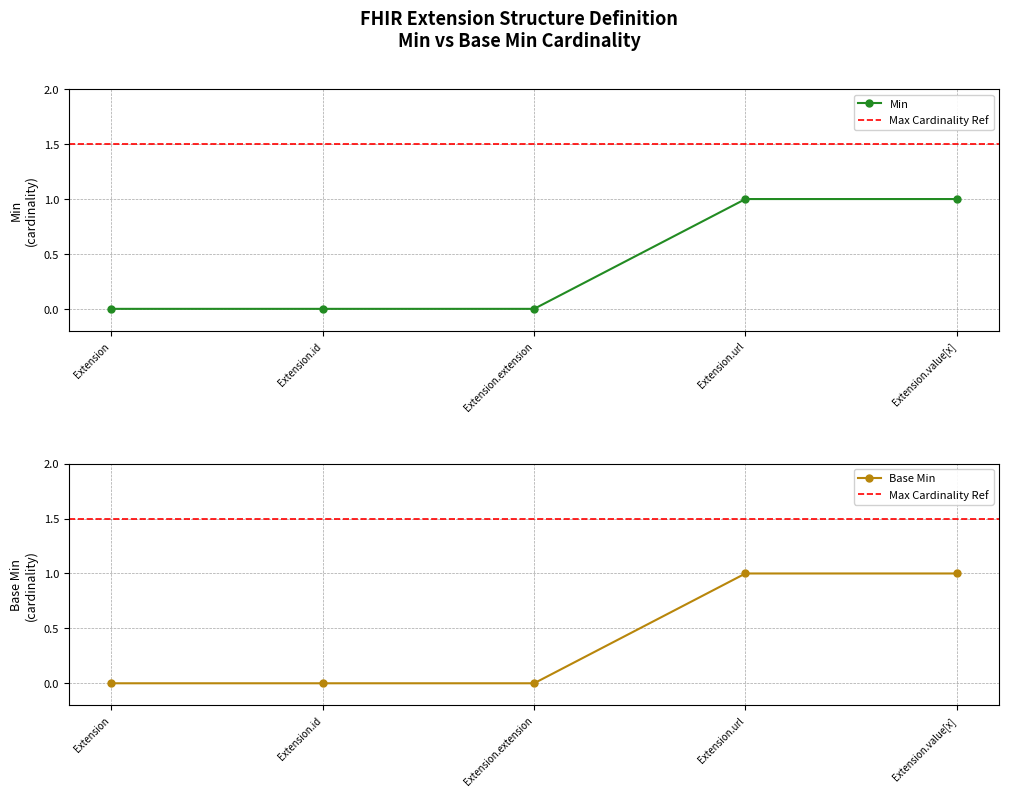

Count the Min values in the range 0 to 1.

5